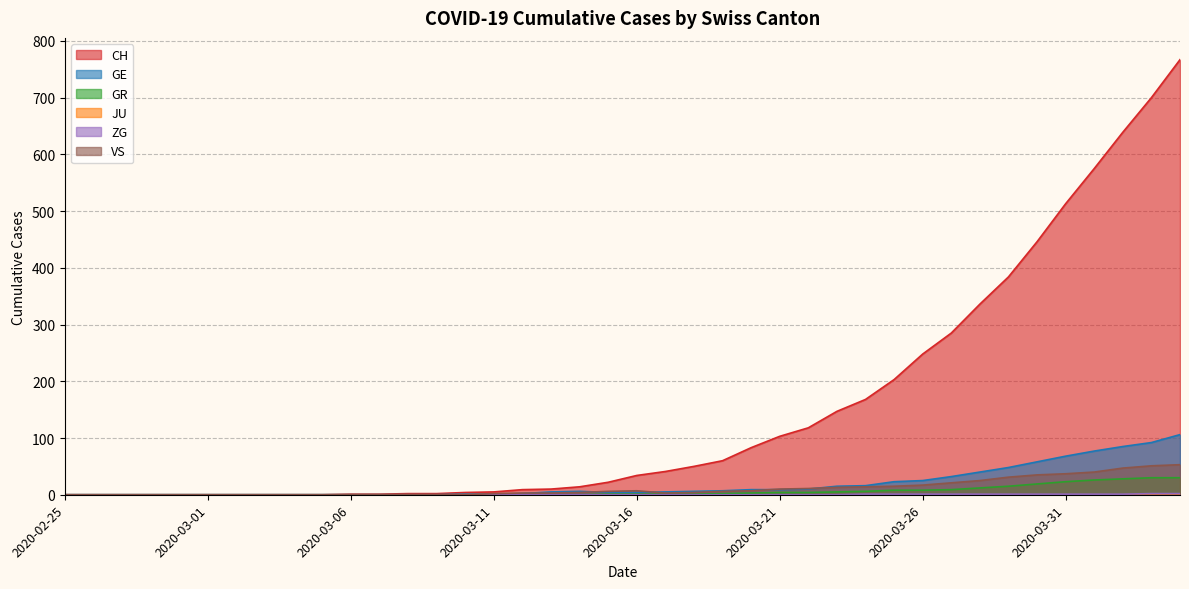

True or false: ZG and GR cross at least once.

False